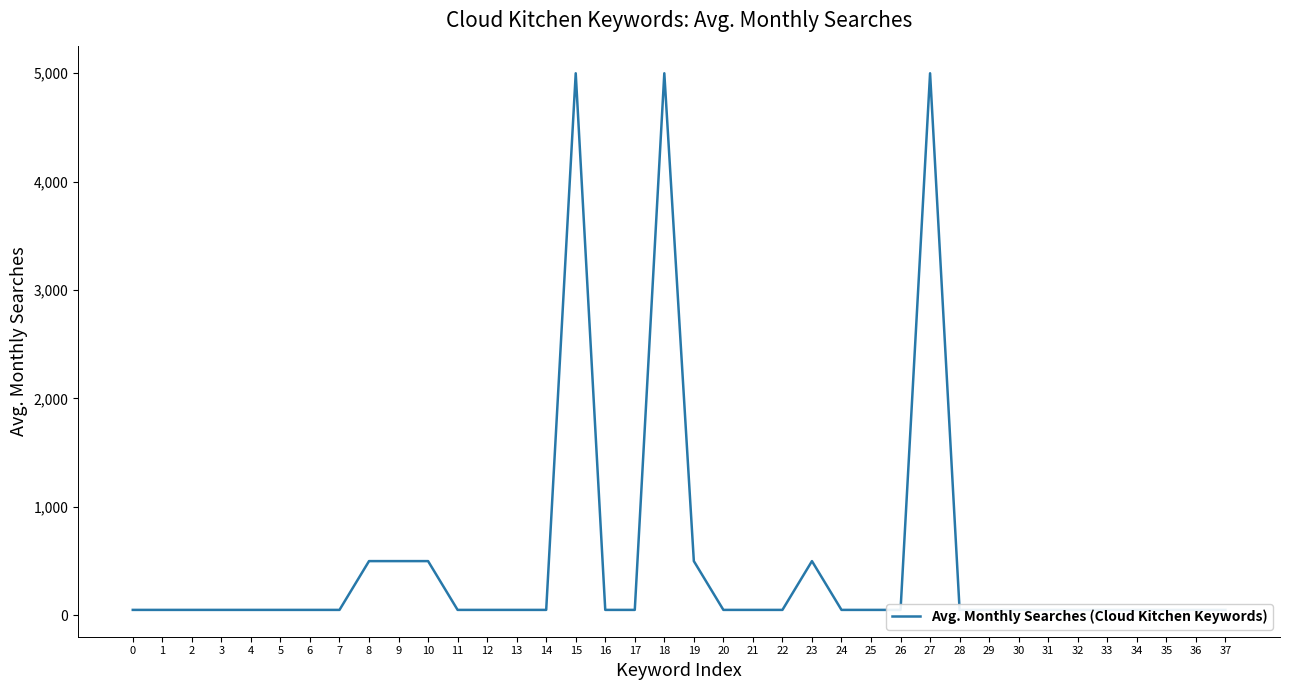

What is the maximum value shown in the chart?

5000